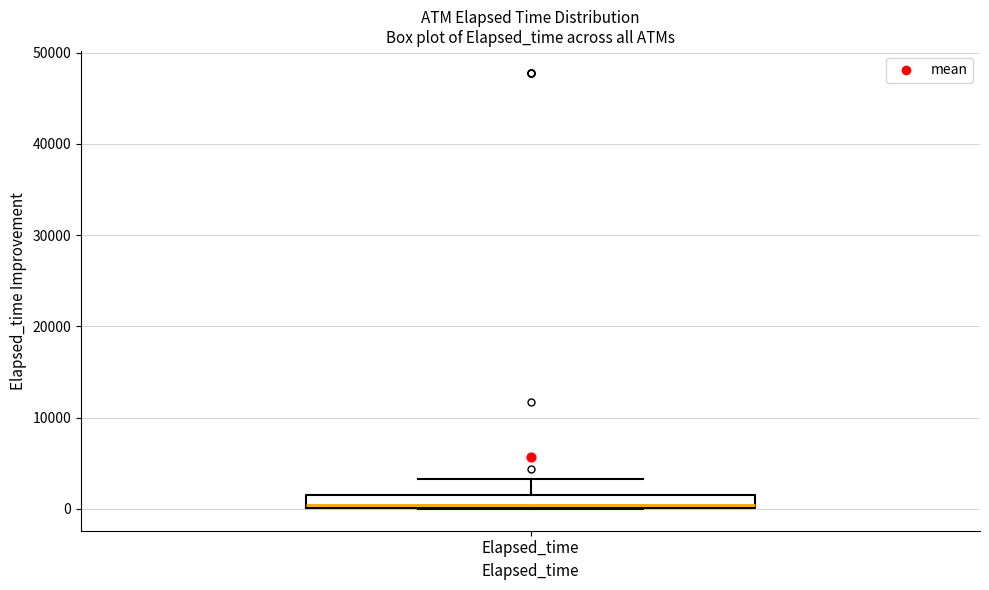

Where is the upper edge of the box for Elapsed_time on the y-axis? The values are not printed on the chart, so give them approximately, as read against the axis.

2000